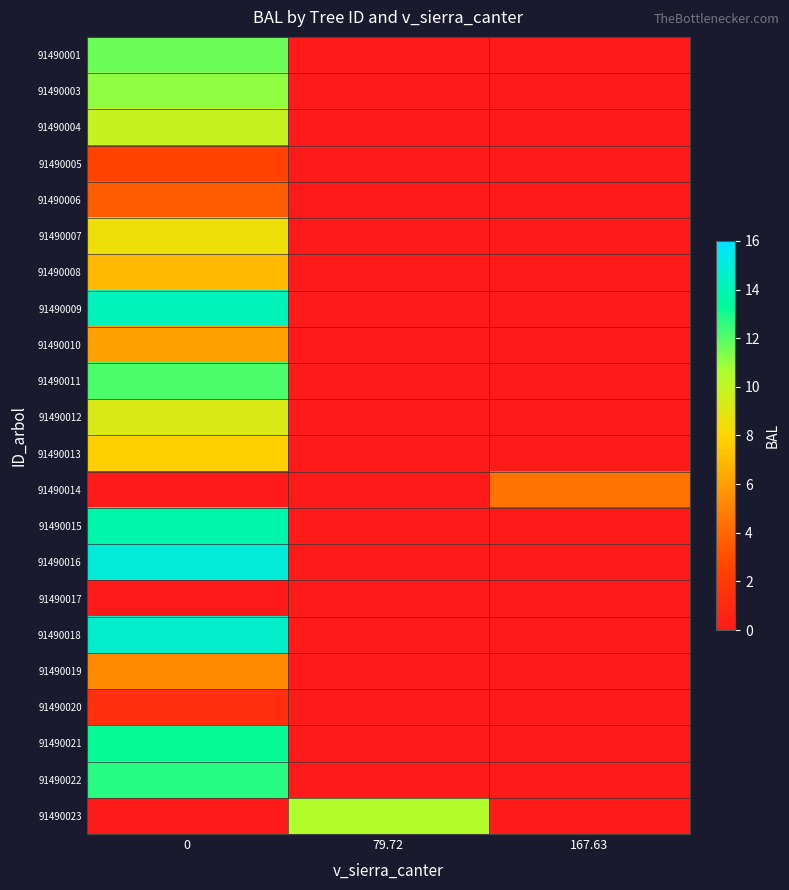

Reading left to right, extract all data points from this chart.

row_0: 0=11.6	79.72=0.0	167.63=0.0
row_1: 0=11.1	79.72=0.0	167.63=0.0
row_2: 0=9.9	79.72=0.0	167.63=0.0
row_3: 0=2.5	79.72=0.0	167.63=0.0
row_4: 0=3.5	79.72=0.0	167.63=0.0
row_5: 0=8.5	79.72=0.0	167.63=0.0
row_6: 0=7.0	79.72=0.0	167.63=0.0
row_7: 0=14.1	79.72=0.0	167.63=0.0
row_8: 0=6.2	79.72=0.0	167.63=0.0
row_9: 0=12.2	79.72=0.0	167.63=0.0
row_10: 0=9.2	79.72=0.0	167.63=0.0
row_11: 0=7.8	79.72=0.0	167.63=0.0
row_12: 0=0.0	79.72=0.0	167.63=4.5
row_13: 0=13.7	79.72=0.0	167.63=0.0
row_14: 0=15.0	79.72=0.0	167.63=0.0
row_15: 0=0.0	79.72=0.0	167.63=0.0
row_16: 0=14.6	79.72=0.0	167.63=0.0
row_17: 0=5.3	79.72=0.0	167.63=0.0
row_18: 0=1.3	79.72=0.0	167.63=0.0
row_19: 0=13.2	79.72=0.0	167.63=0.0
row_20: 0=12.7	79.72=0.0	167.63=0.0
row_21: 0=0.0	79.72=10.5	167.63=0.0